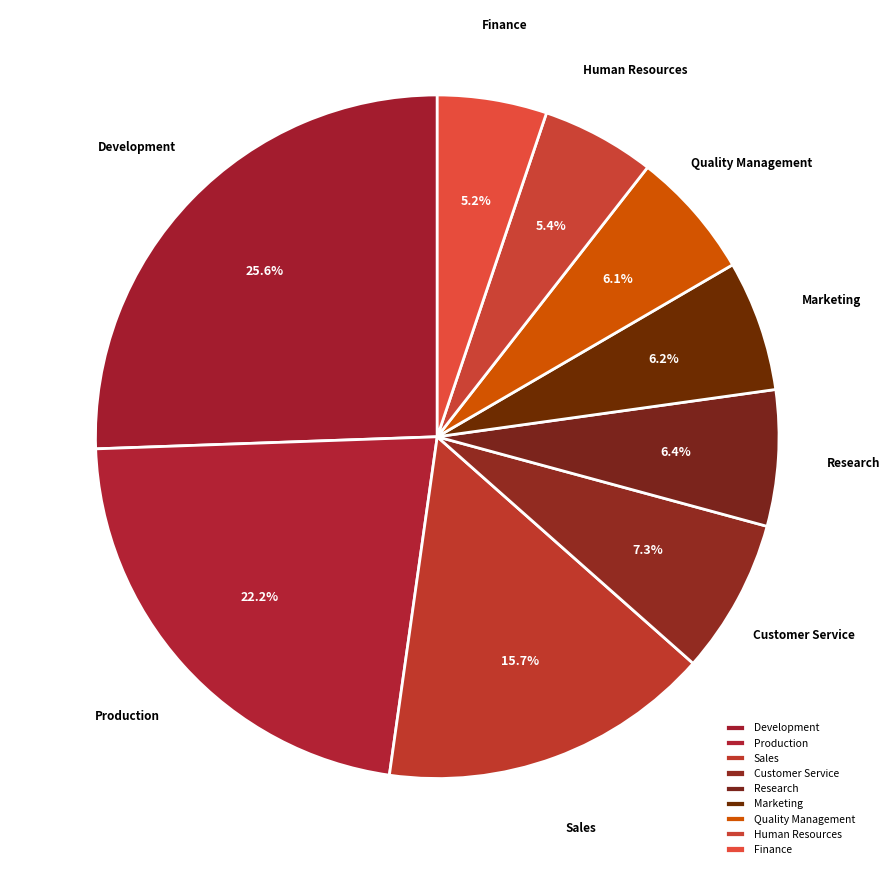

What is the largest slice in the pie chart?

Development